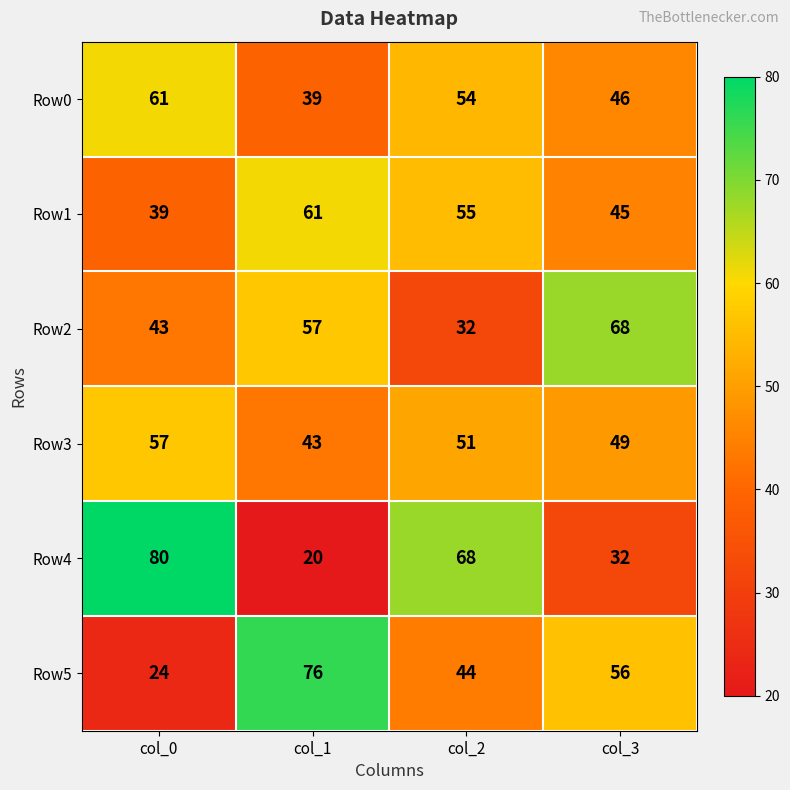

What is the minimum value shown in the chart?

20